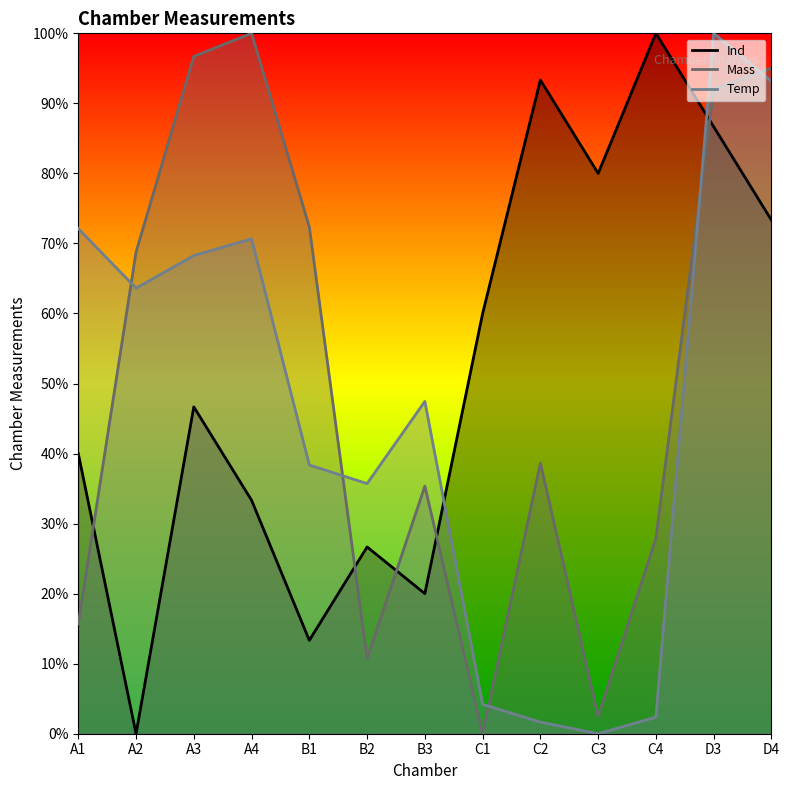

Reading left to right, extract all data points from this chart.

Ind: A1=40.0	A2=0.0	A3=46.7	A4=33.3	B1=13.3	B2=26.7	B3=20.0	C1=60.0	C2=93.3	C3=80.0	C4=100.0	D3=86.7	D4=73.3
Mass: A1=15.7	A2=68.8	A3=96.7	A4=100.0	B1=72.4	B2=10.7	B3=35.4	C1=0.0	C2=38.7	C3=2.5	C4=27.9	D3=92.0	D4=95.0
Temp: A1=72.1	A2=63.6	A3=68.3	A4=70.7	B1=38.4	B2=35.7	B3=47.4	C1=4.2	C2=1.7	C3=0.0	C4=2.4	D3=100.0	D4=93.2